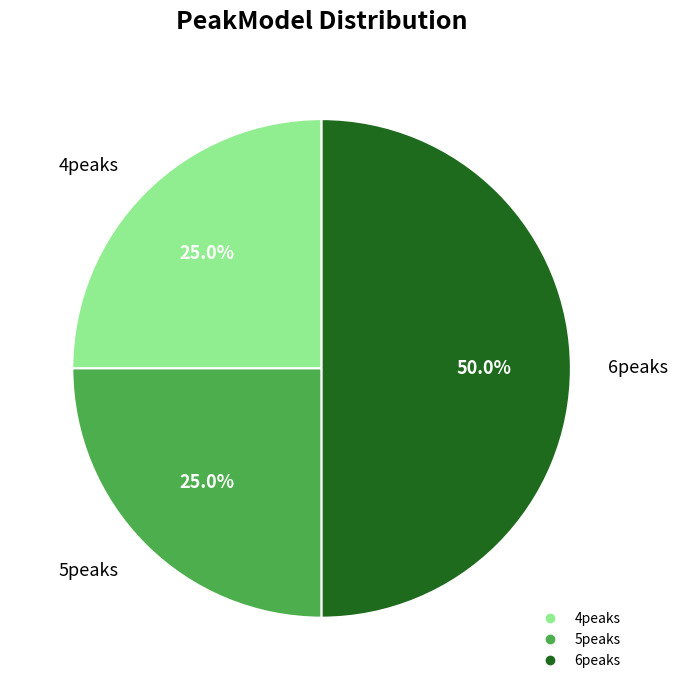

Is it true that 4peaks is 14% of the pie?

False